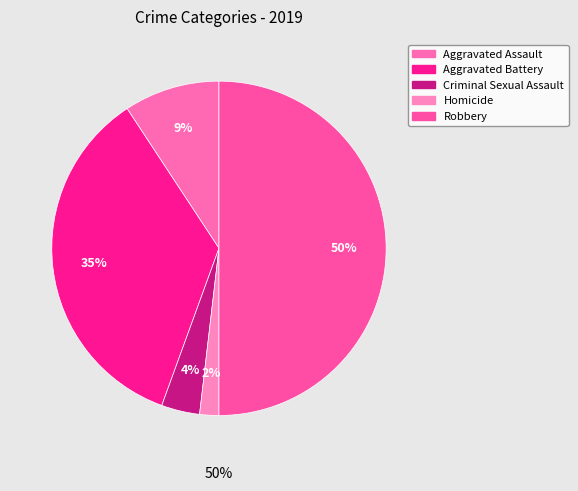

How many slices are in this pie chart?

5